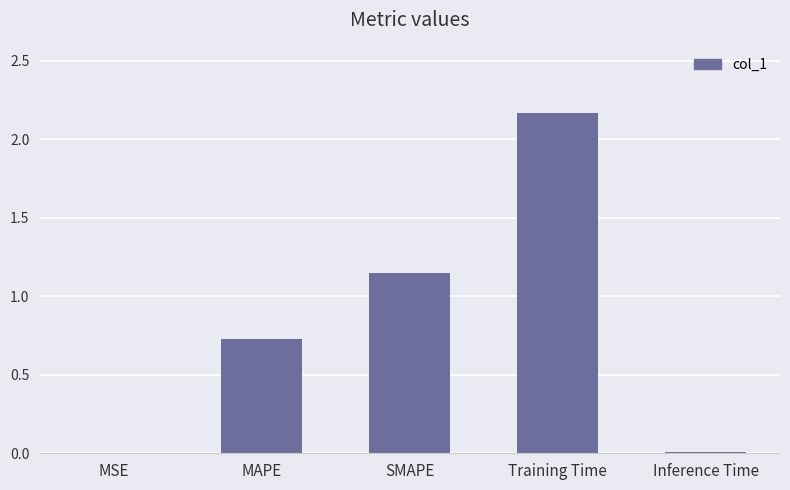

Which has a higher value, Training Time or SMAPE?

Training Time